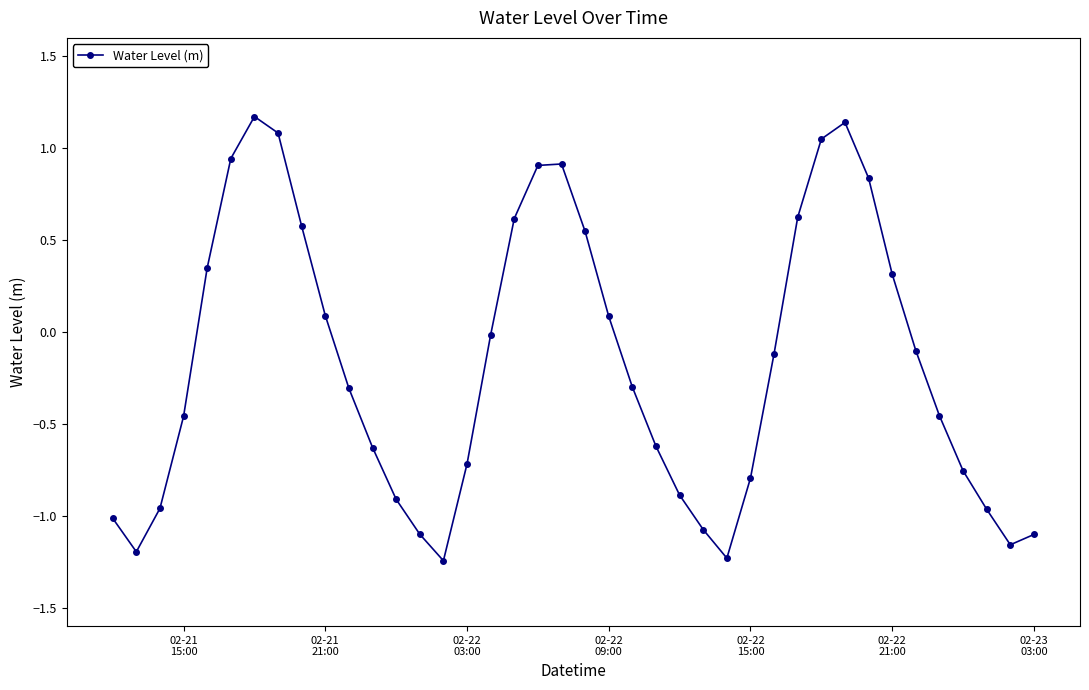

What is the value of the 24th point from the left?

-0.6